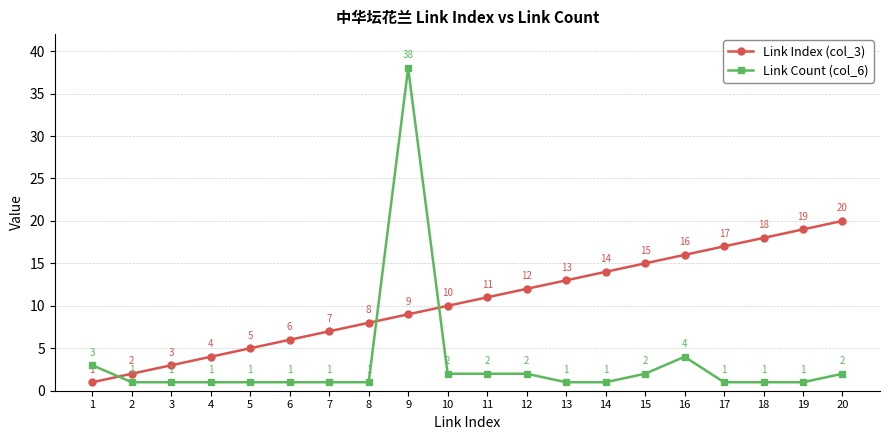

Rank the series by their average value, from highest to lowest.

Link Index (col_3), Link Count (col_6)